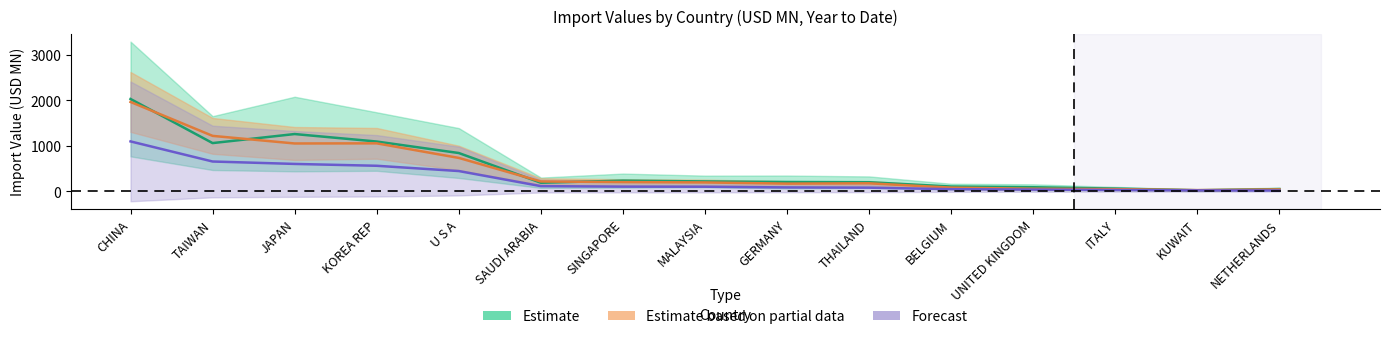

Reading left to right, what are all the values shown in this chart?

201612: CHINA=2032.9	TAIWAN=1063.0	JAPAN=1261.9	KOREA REP=1097.0	U S A=844.5	SAUDI ARABIA=190.9	SINGAPORE=237.6	MALAYSIA=219.6	GERMANY=207.7	THAILAND=202.1	BELGIUM=107.7	UNITED KINGDOM=92.0	ITALY=62.2	KUWAIT=25.7	NETHERLANDS=51.1
201712: CHINA=1099.9	TAIWAN=657.8	JAPAN=604.7	KOREA REP=564.0	U S A=448.2	SAUDI ARABIA=116.5	SINGAPORE=105.6	MALAYSIA=103.8	GERMANY=87.9	THAILAND=82.8	BELGIUM=49.4	UNITED KINGDOM=40.6	ITALY=31.7	KUWAIT=22.4	NETHERLANDS=20.9
201812: CHINA=1967.7	TAIWAN=1221.6	JAPAN=1054.5	KOREA REP=1057.5	U S A=736.9	SAUDI ARABIA=219.2	SINGAPORE=205.0	MALAYSIA=197.8	GERMANY=171.3	THAILAND=178.4	BELGIUM=82.9	UNITED KINGDOM=59.0	ITALY=50.1	KUWAIT=28.8	NETHERLANDS=44.1